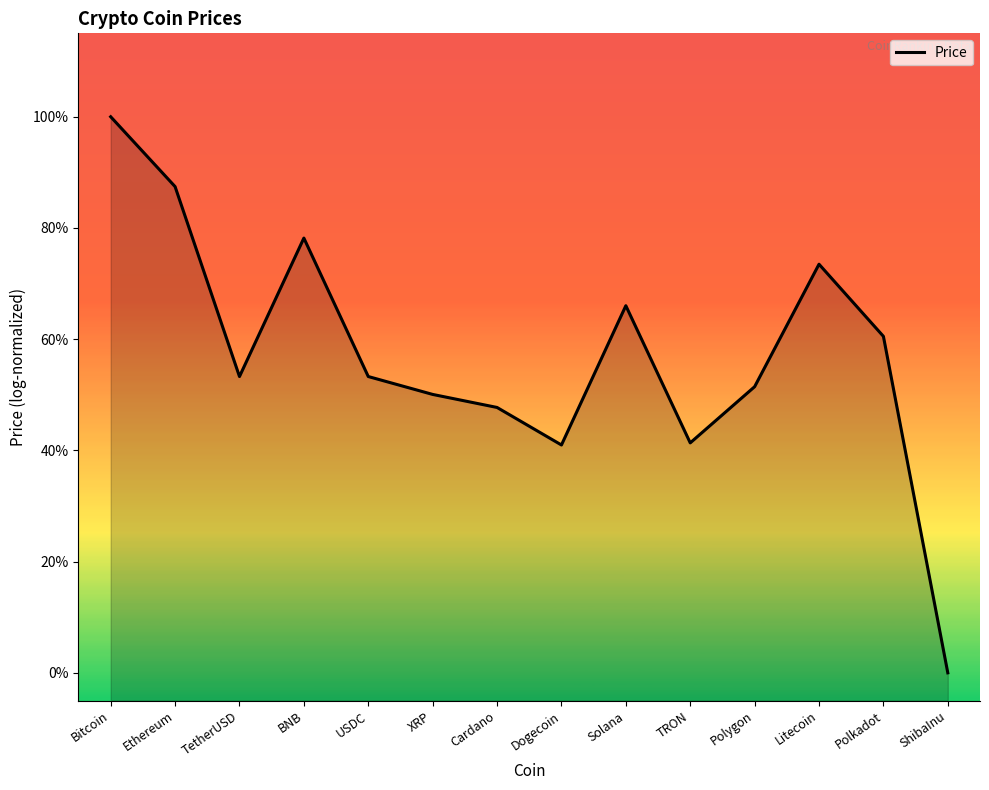

Is it true that the value at Cardano is 0.5?

True